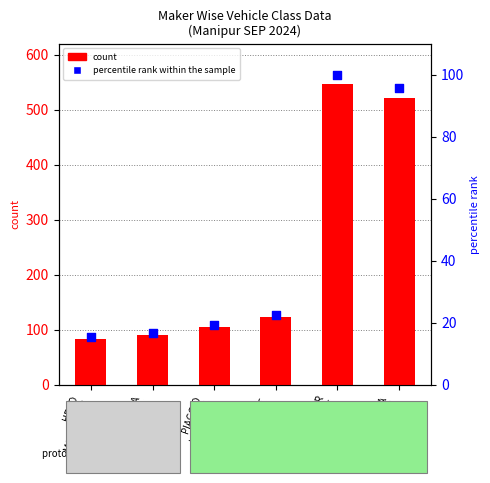

Which series has the widest spread of Y values?

count